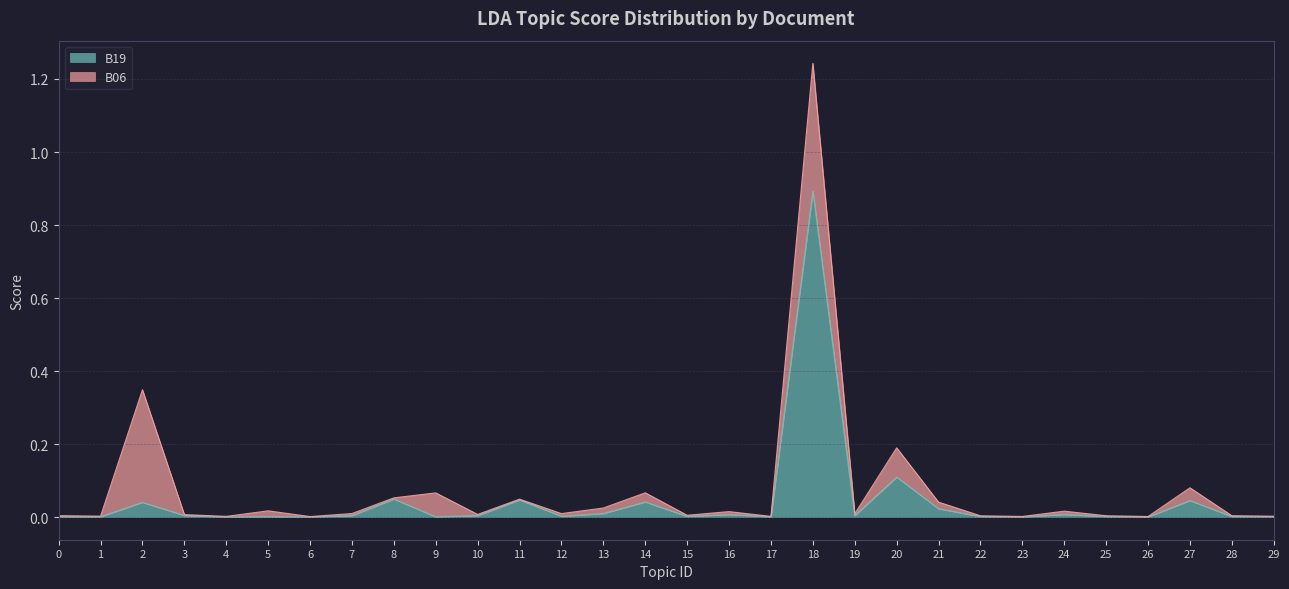

The value at 20 is 0.1. True or false?

True